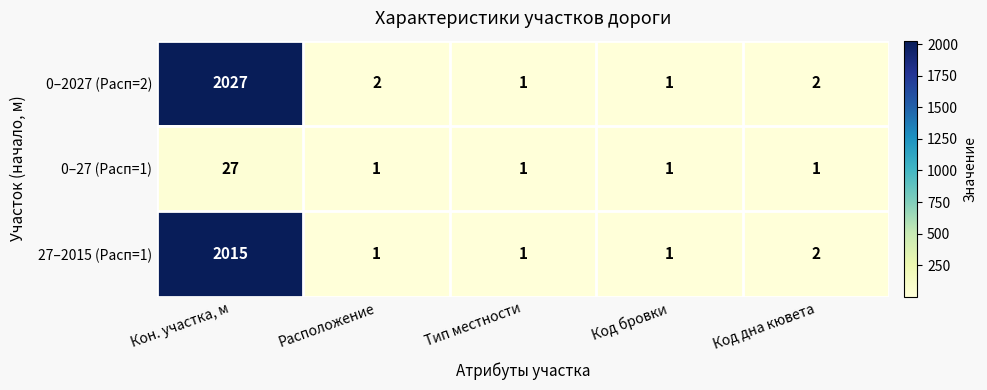

Rank the series by their maximum value, from highest to lowest.

0–2027 (Расп=2), 27–2015 (Расп=1), 0–27 (Расп=1)